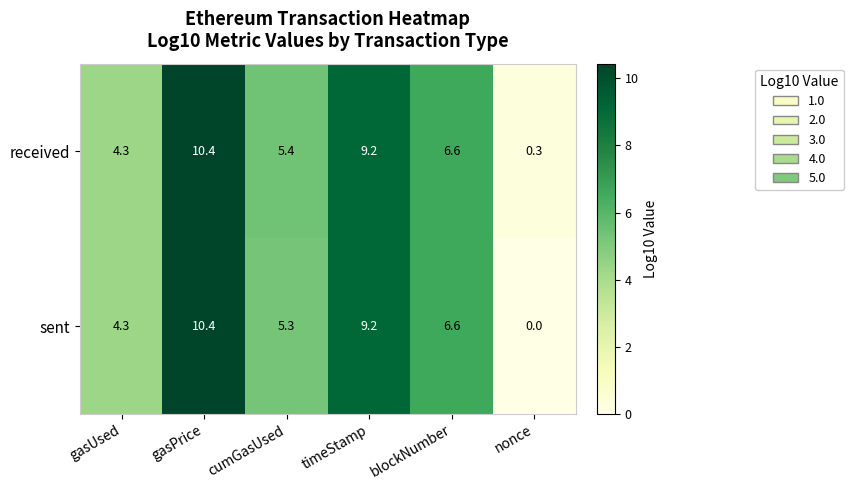

How many series are shown in this chart?

2